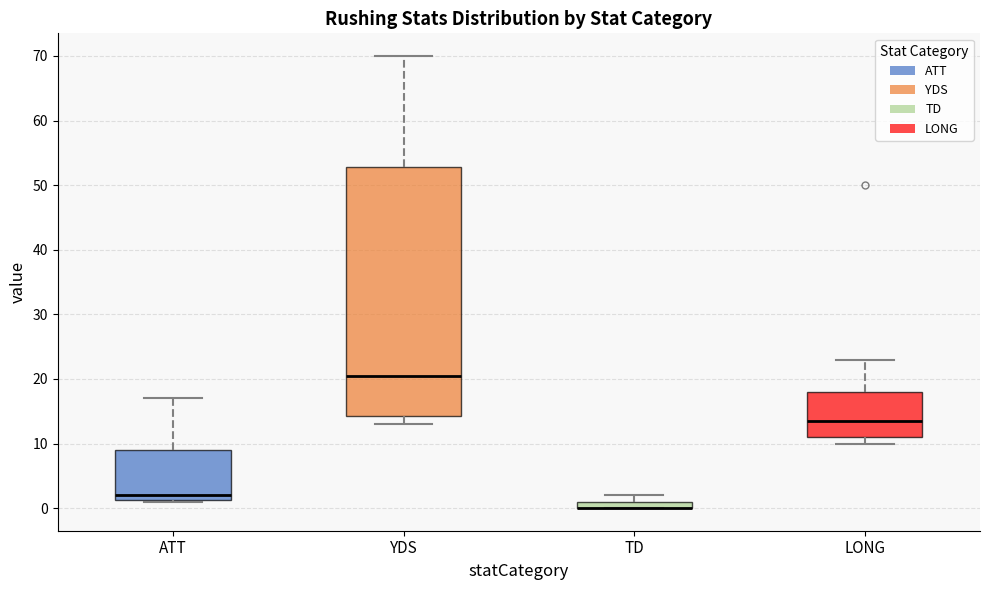

Where is the lower edge of the box for LONG on the y-axis? The values are not printed on the chart, so give them approximately, as read against the axis.

11